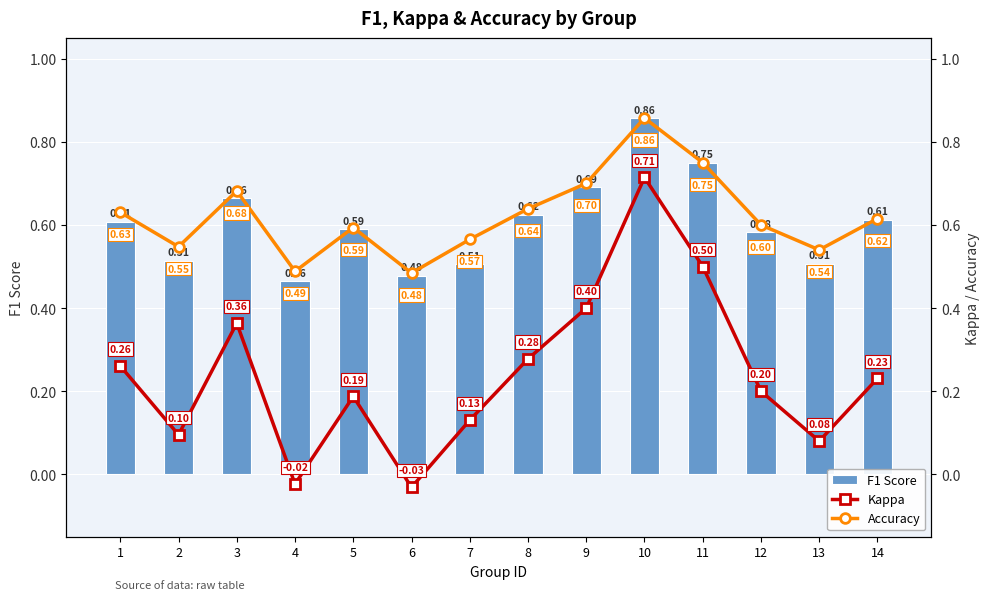

Is it true that F1 Score equals 1.2 at 3?

False